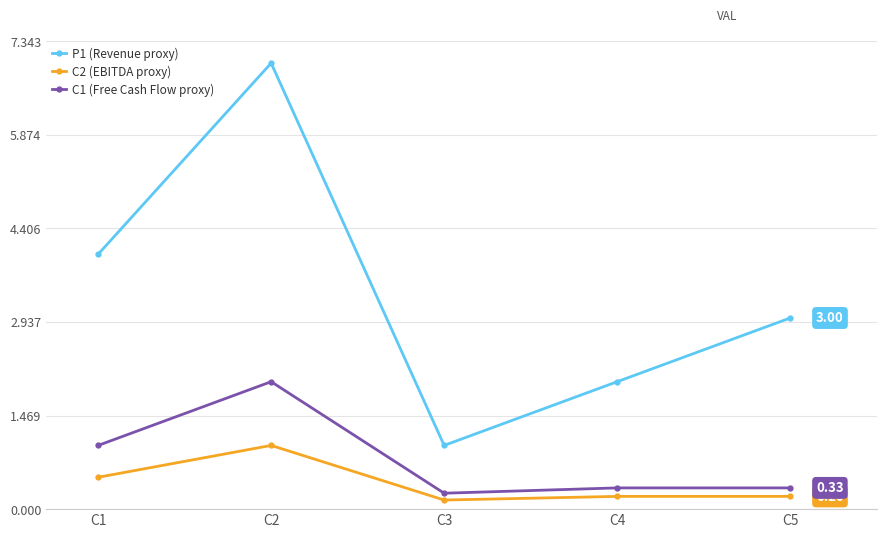

True or false: C1 (Free Cash Flow proxy) and C2 (EBITDA proxy) cross at least once.

False